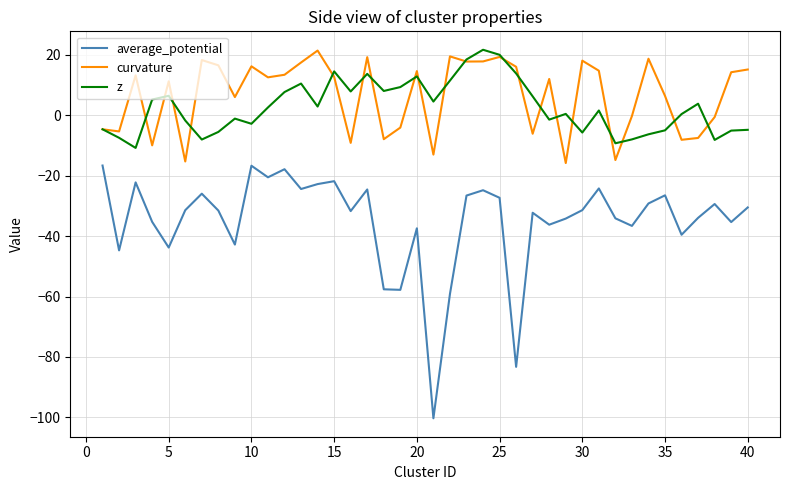

What is the maximum value for curvature?

21.4